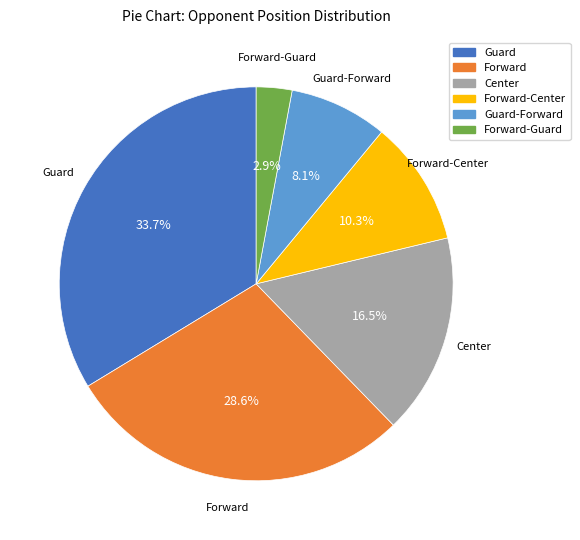

Does any single category account for the majority?

No